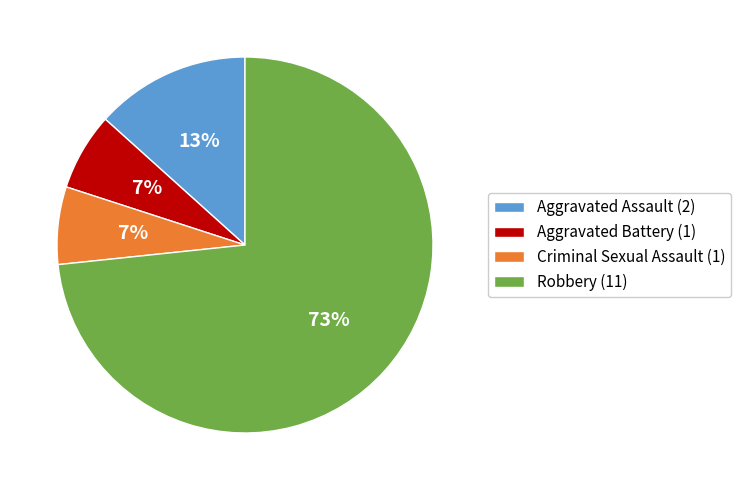

Which has a higher value, Robbery or Aggravated Assault?

Robbery